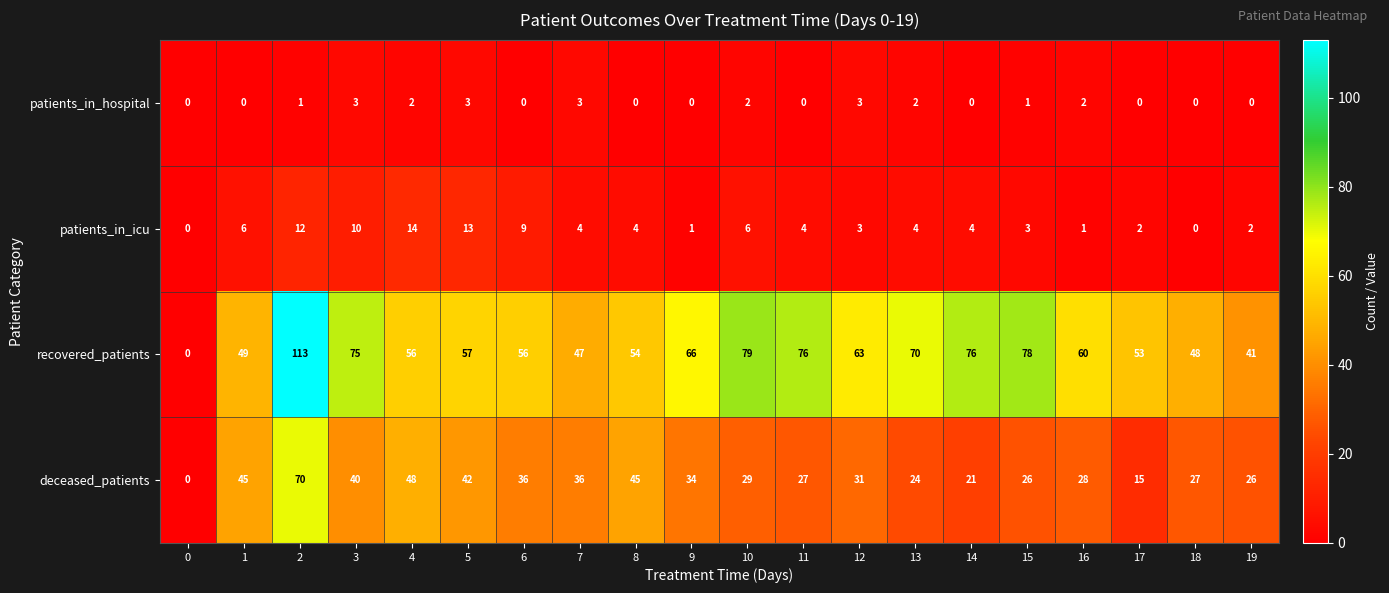

Between 8 and 9, which series saw the biggest shift?

recovered_patients